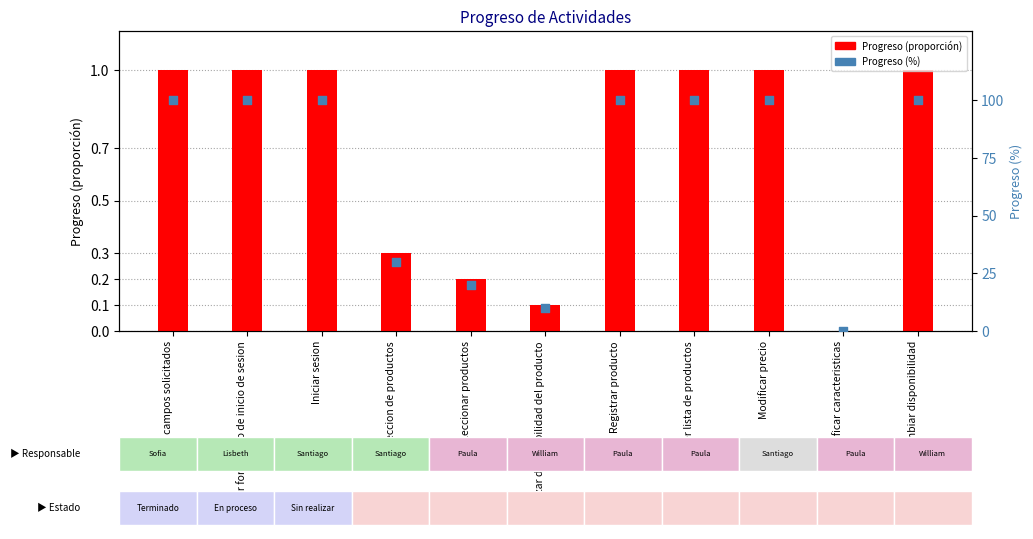

At how many categories does at least one series exceed 73?

7